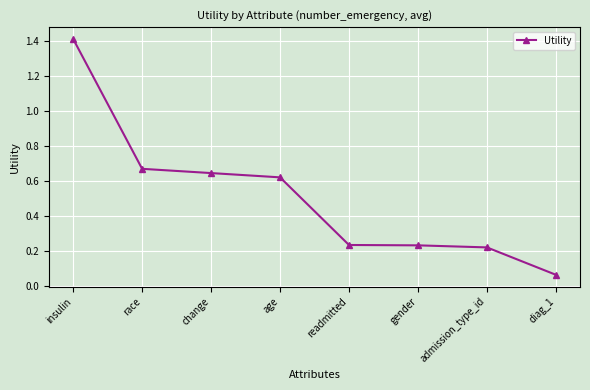

What is the difference between the values at race and admission_type_id?

0.5